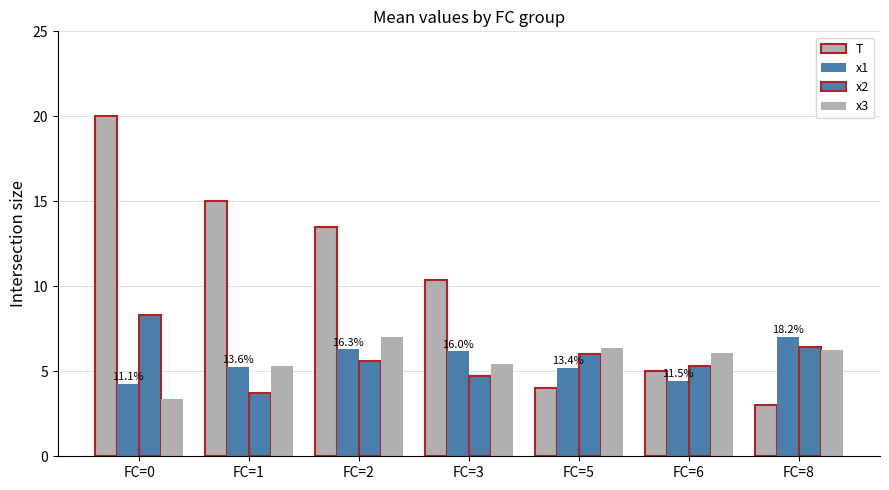

At which category does the chart reach its minimum across all series?

FC=8